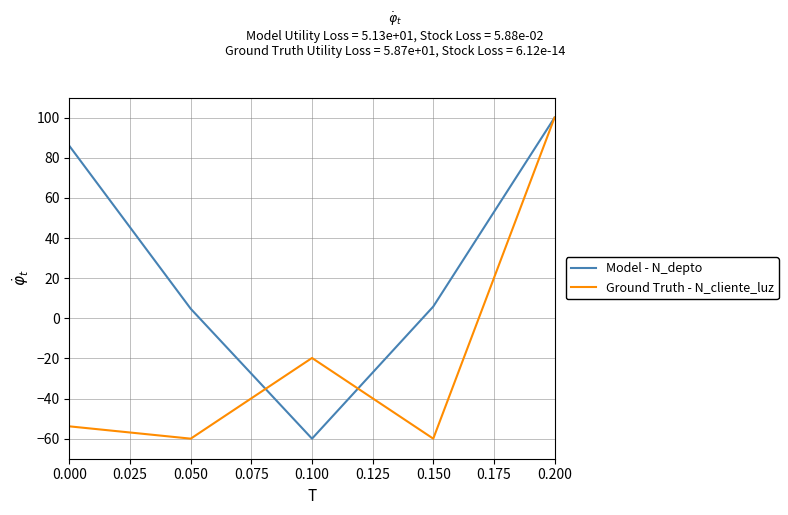

What is the spread (max minus min) of values at 0.050?

64.7